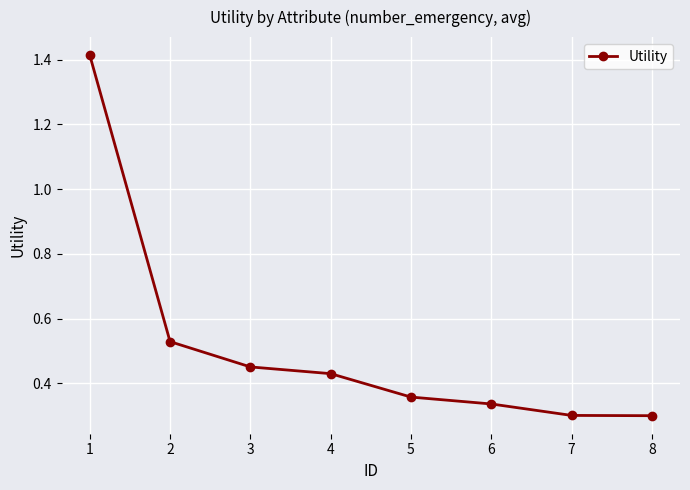

What is the difference between the maximum and second lowest values?

1.1